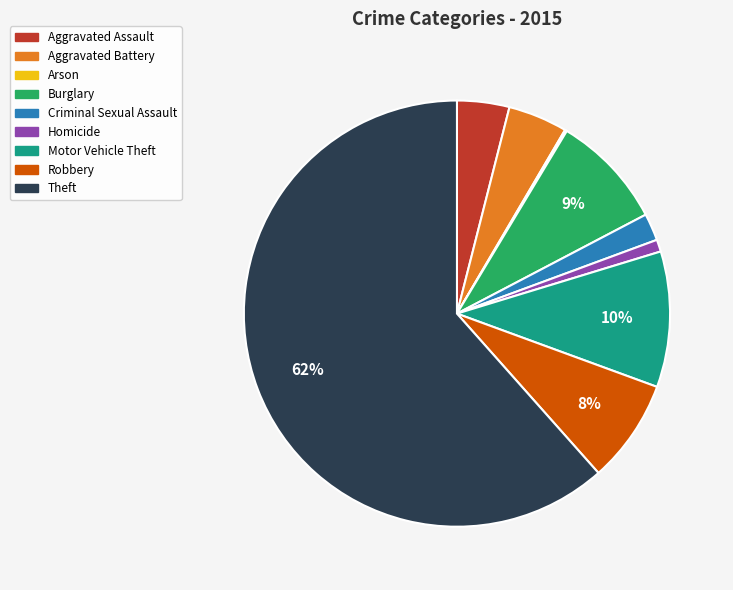

Does Theft represent more than half of the total?

Yes